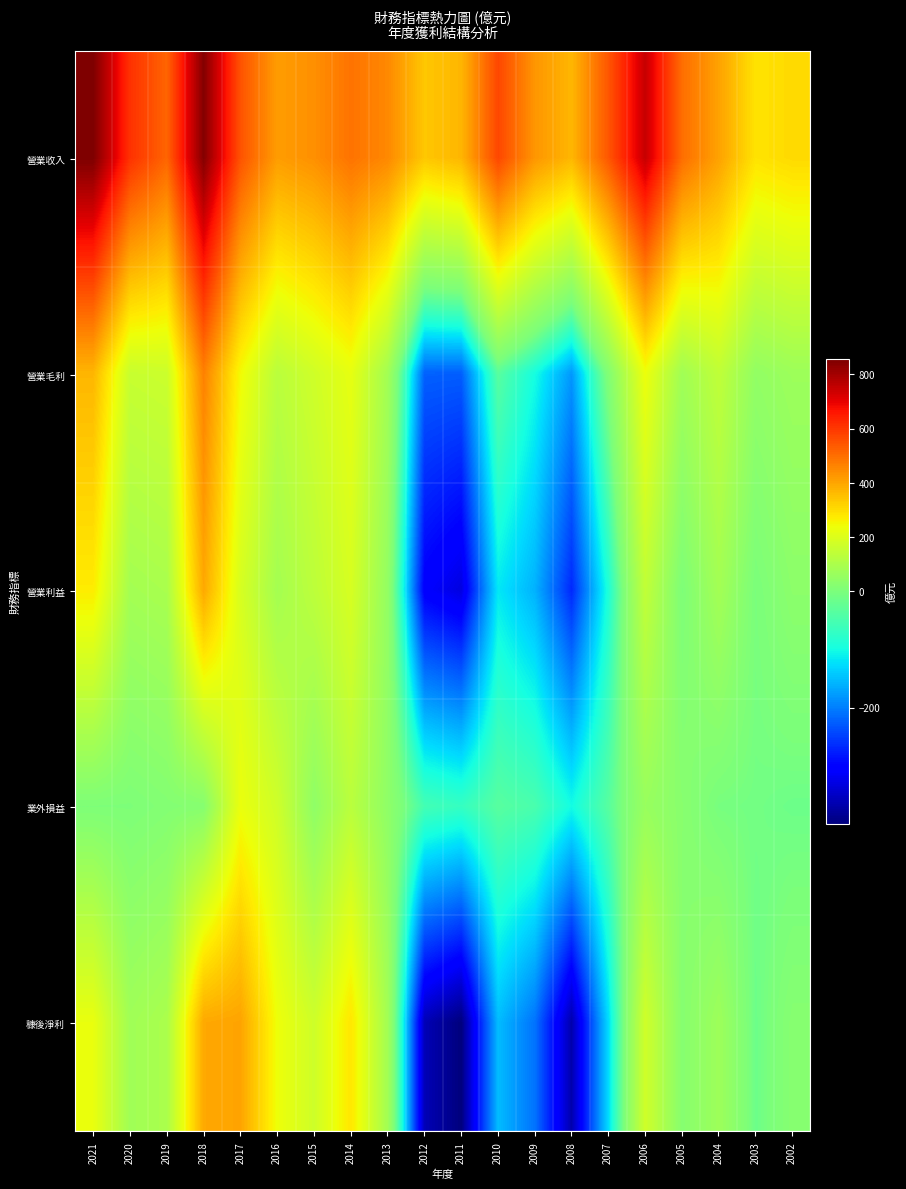

What is the maximum value shown in the chart?

856.0